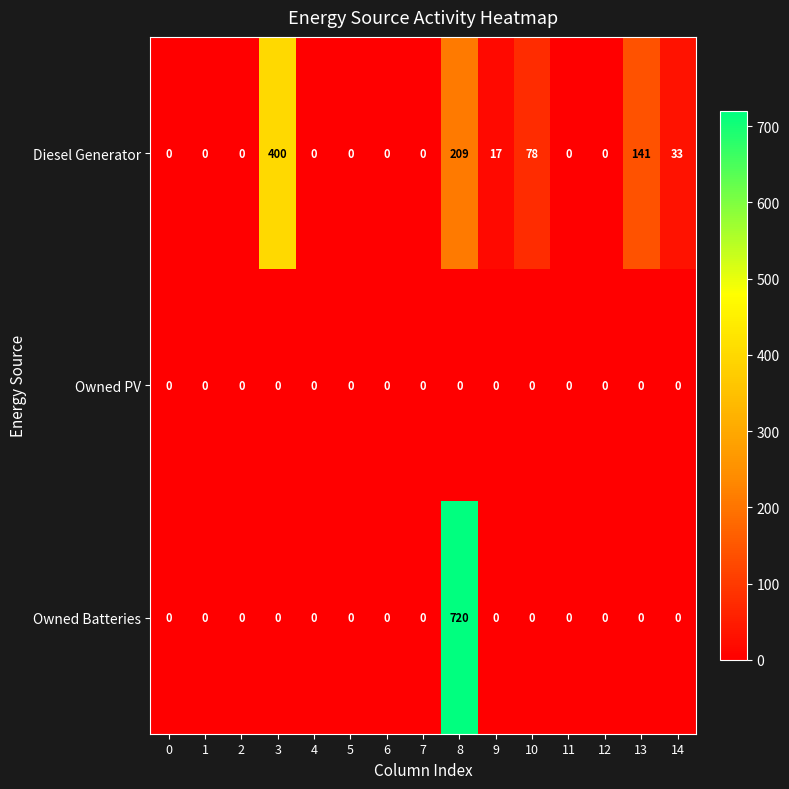

What is the sum of all Diesel Generator values?

878